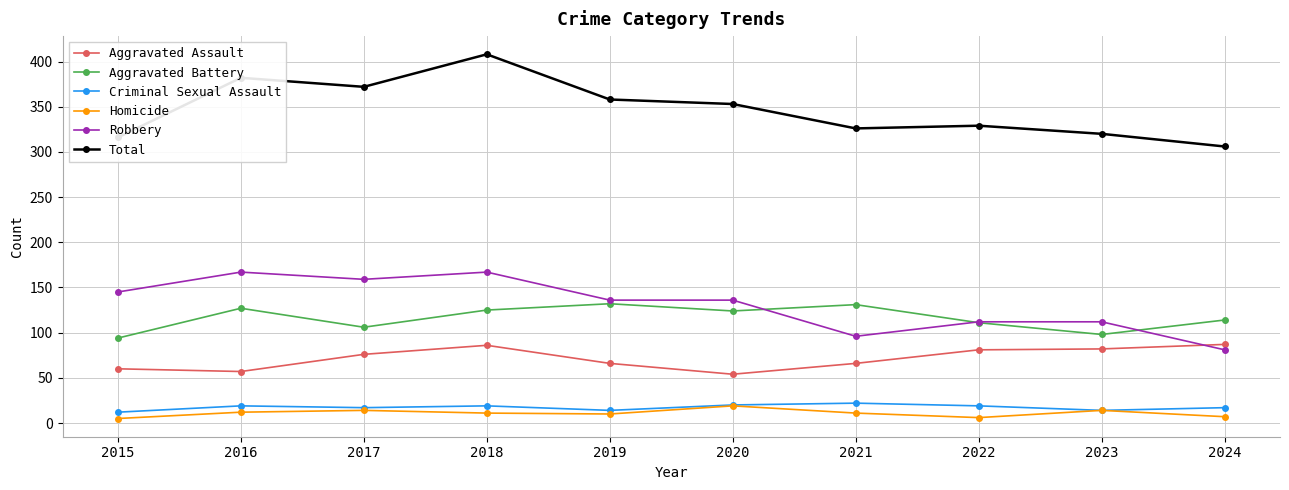

True or false: Aggravated Battery and Criminal Sexual Assault intersect in this chart.

False